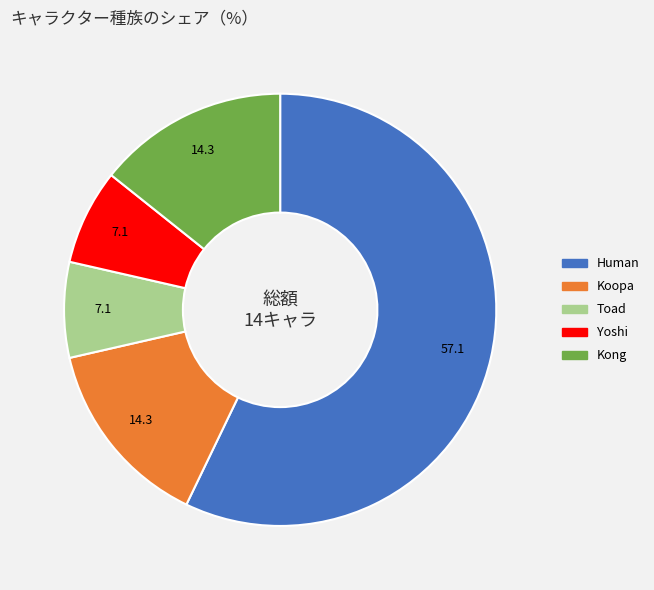

Does Kong account for over 50% of the chart?

No